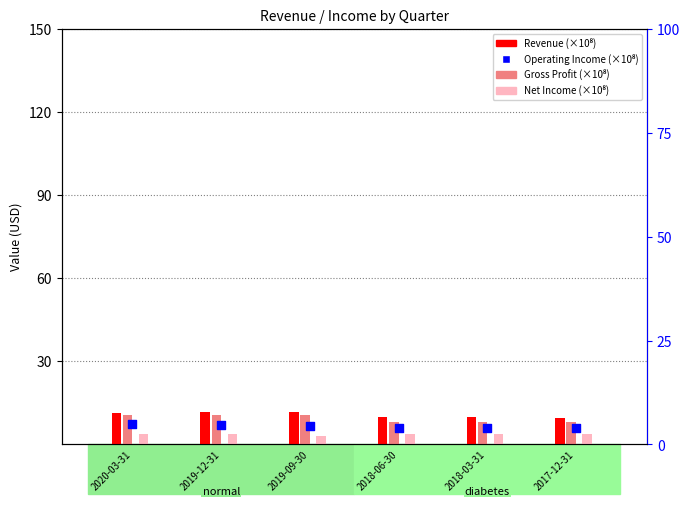

Is the value of Revenue at 2018-06-30 greater than the value of Net Income Common at 2019-09-30?

Yes